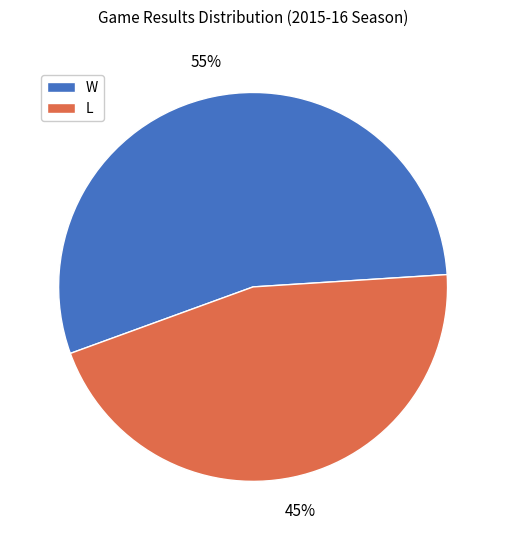

True or false: L accounts for 60% of the total.

False